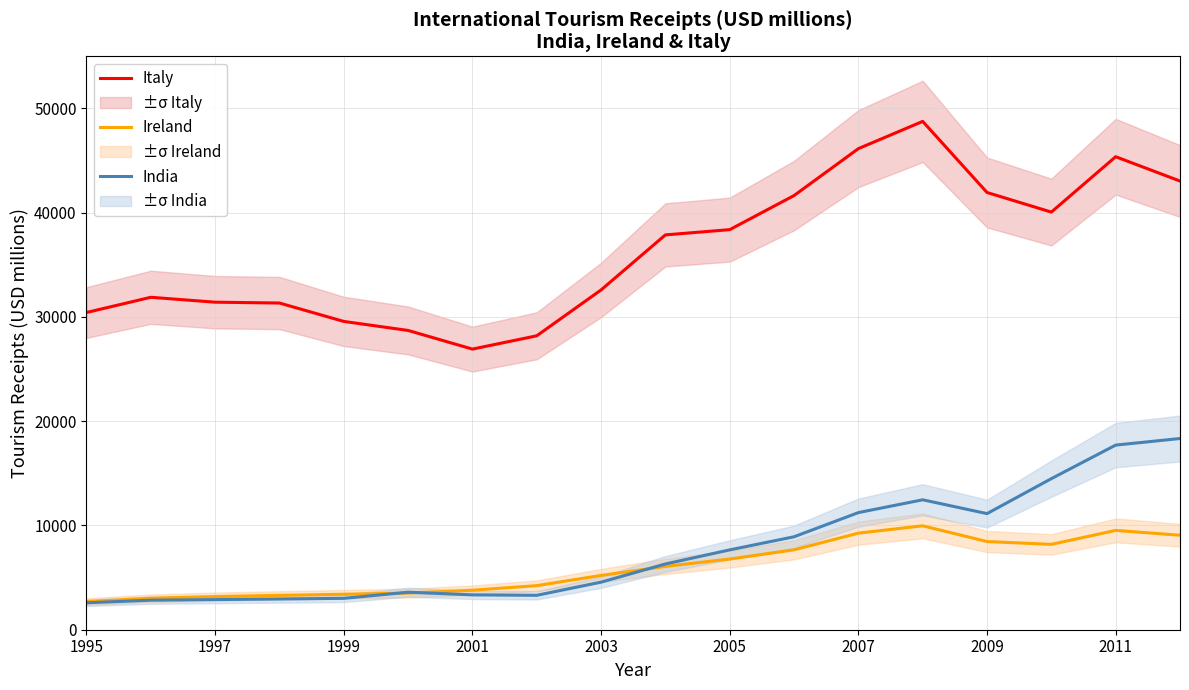

Is it true that India equals 17708 at 2011?

True